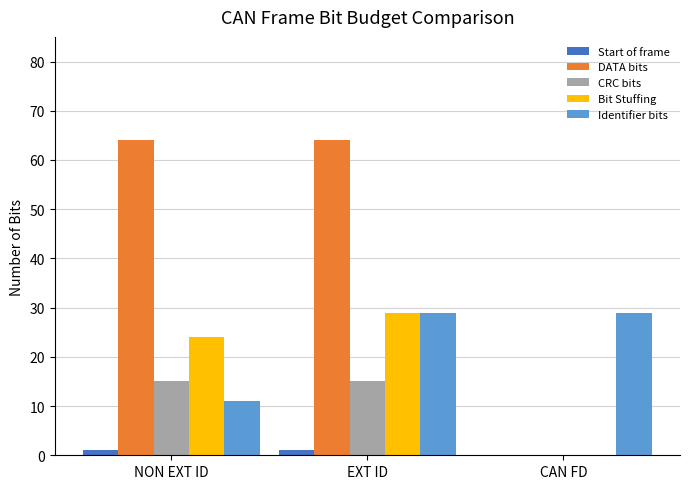

What is the average value of the Start of frame series?

1